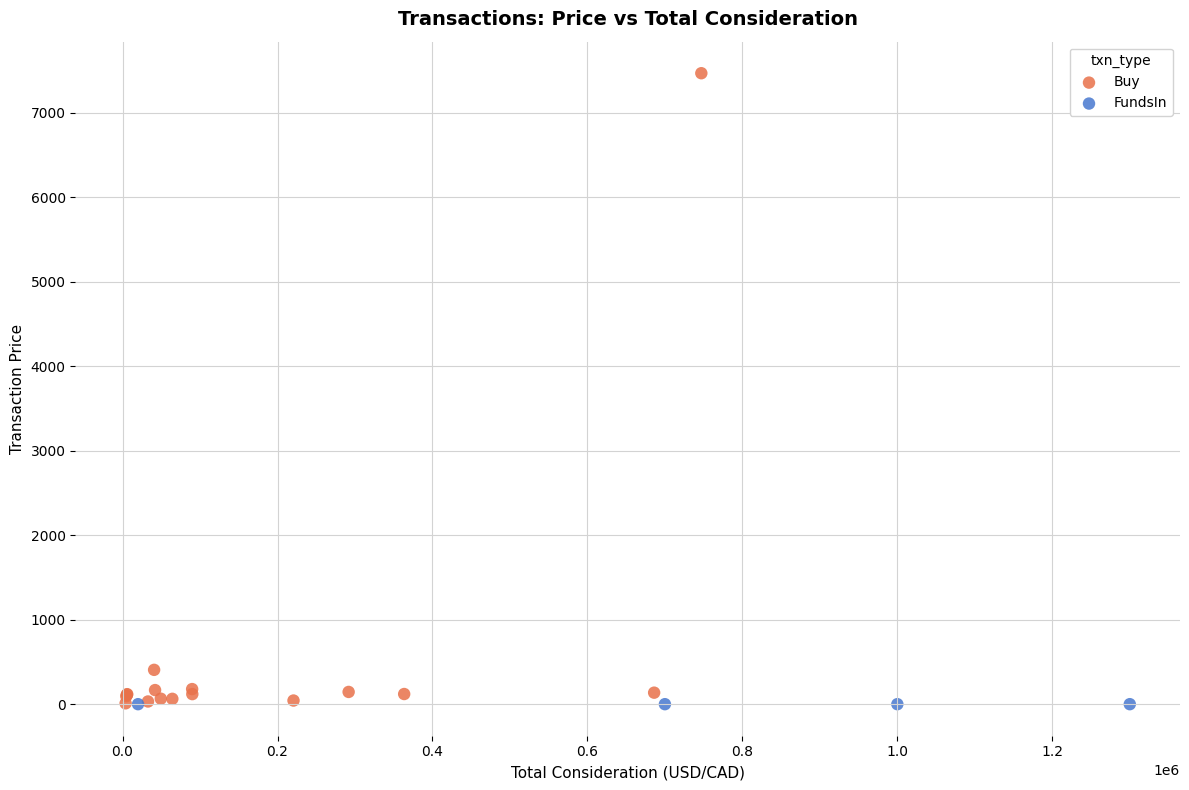

Which series reaches the maximum Y coordinate?

Buy